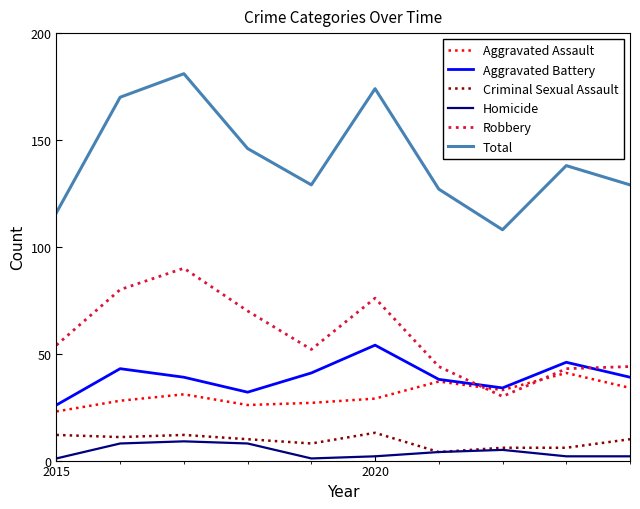

Does the chart display data point markers on the line(s)?

No